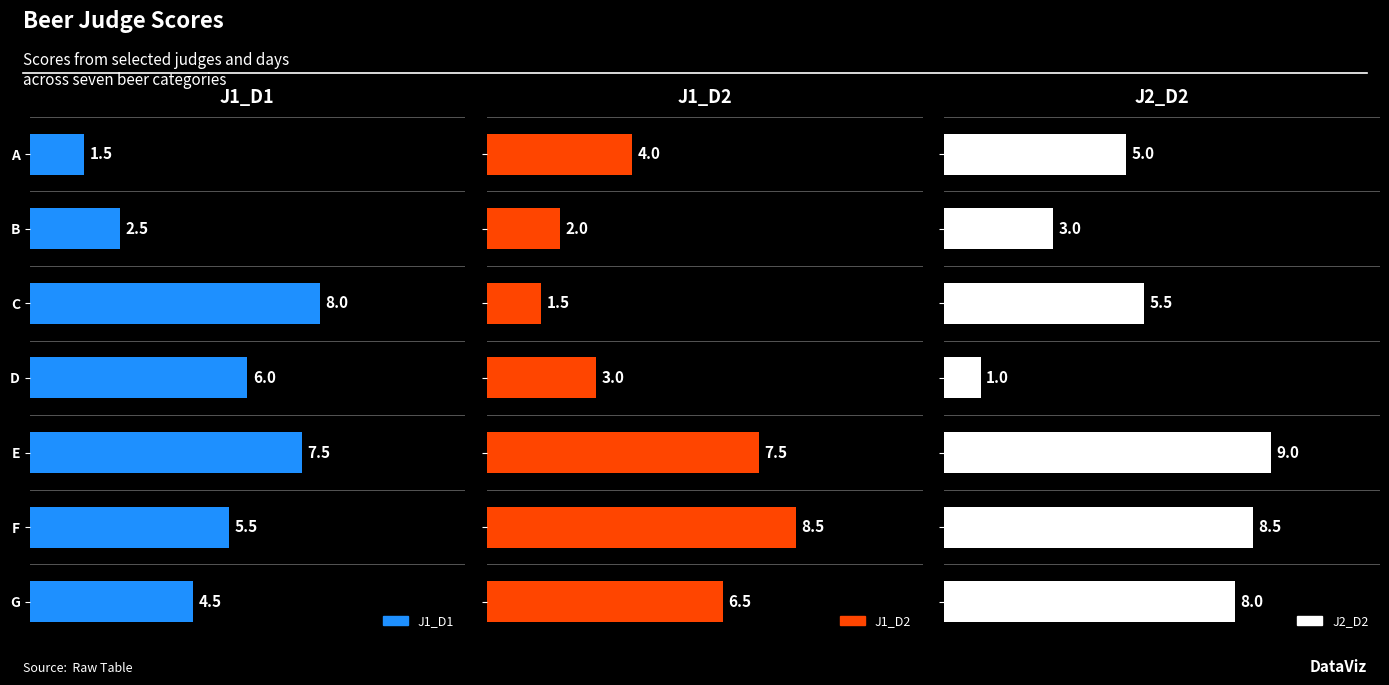

How many groups of bars are there?

7